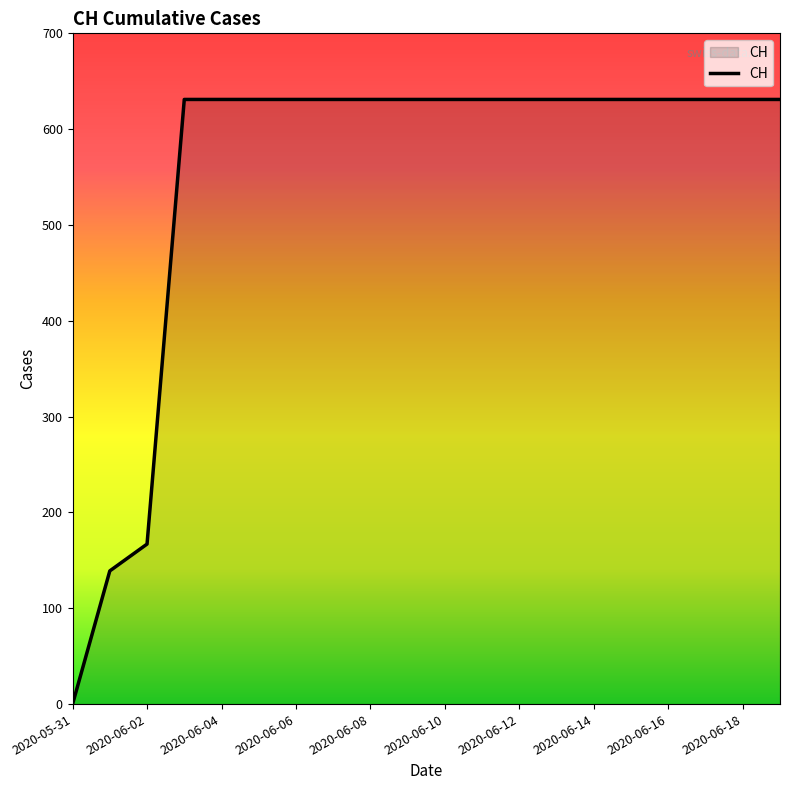

What is the difference between the maximum and minimum values?

631